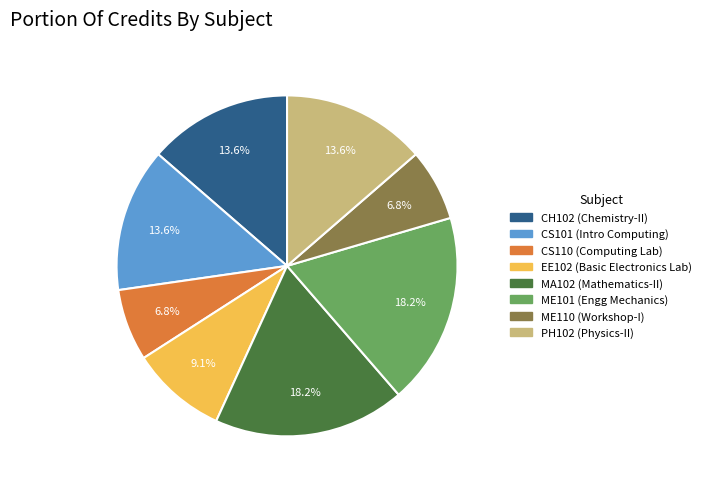

How many segments does this pie chart have?

8